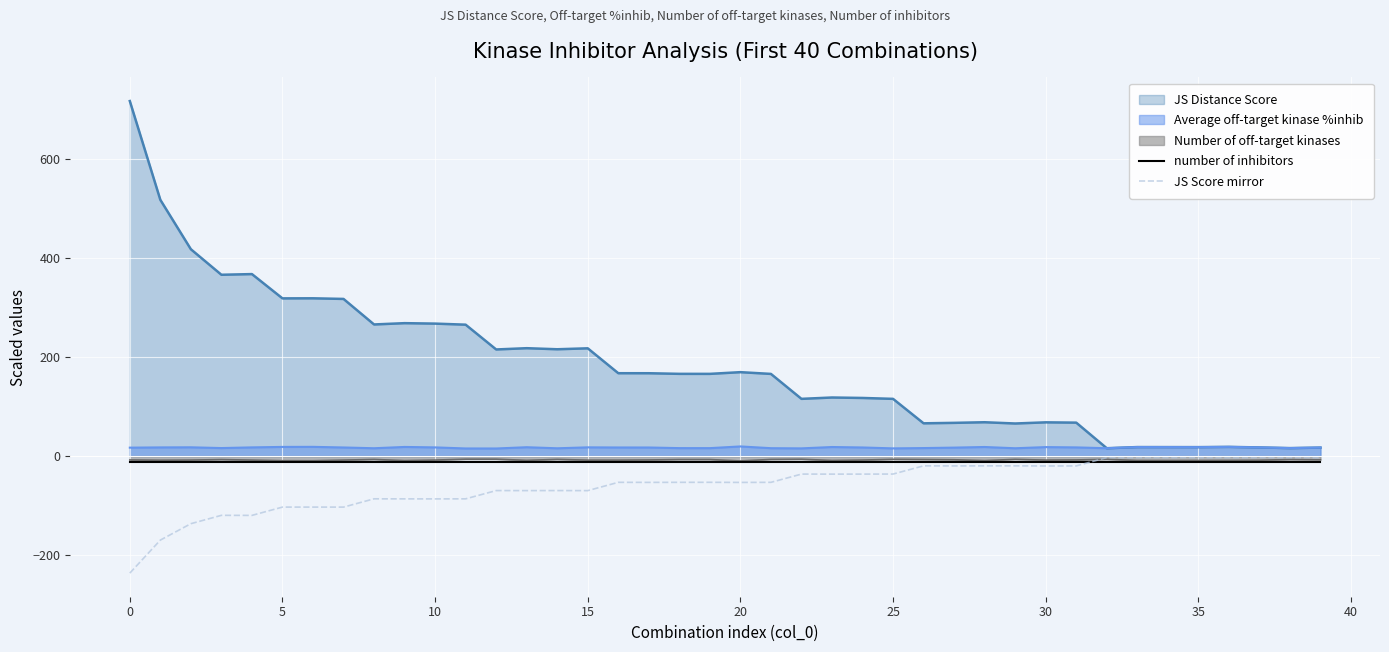

Which series changed the most between 11 and 19?

JS Score mirror